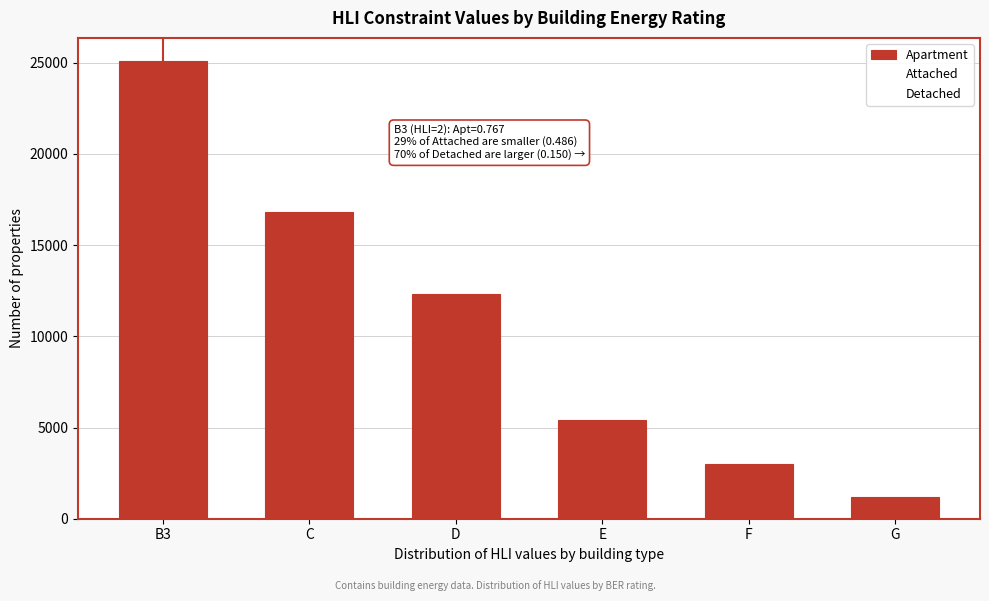

Reading left to right, extract all data points from this chart.

25107	16825	12306	5420	2996	1199